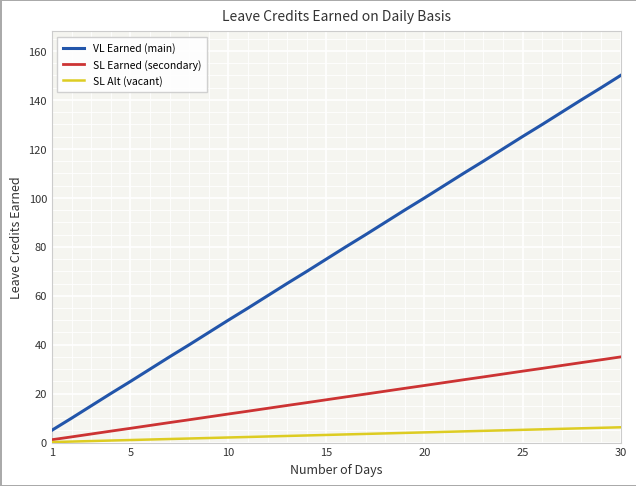

Which series has the largest range (max minus min)?

VL Earned (main)